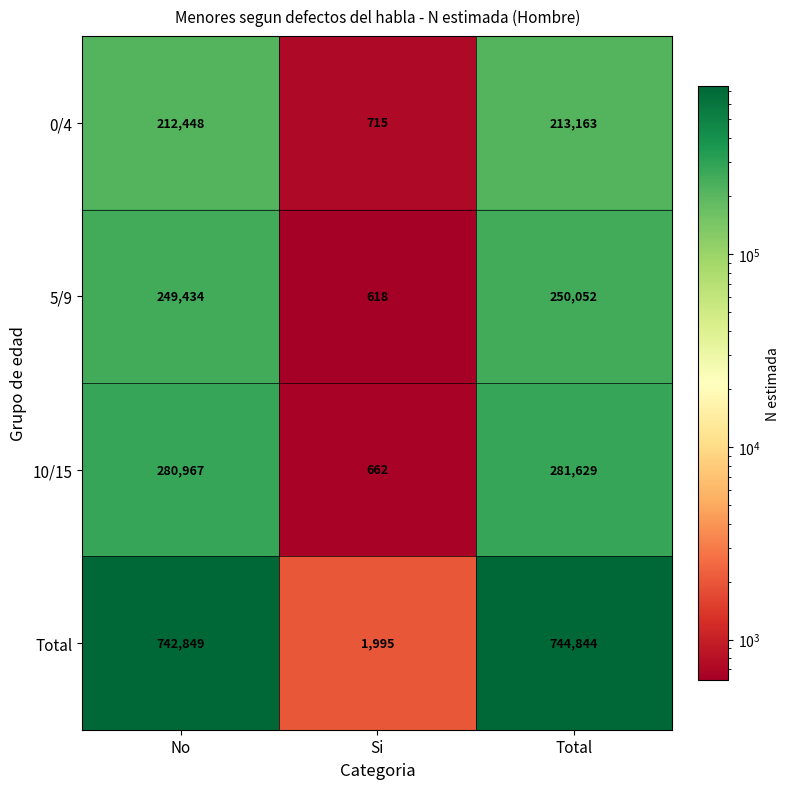

The Total series shows 1995 at Si. True or false?

True